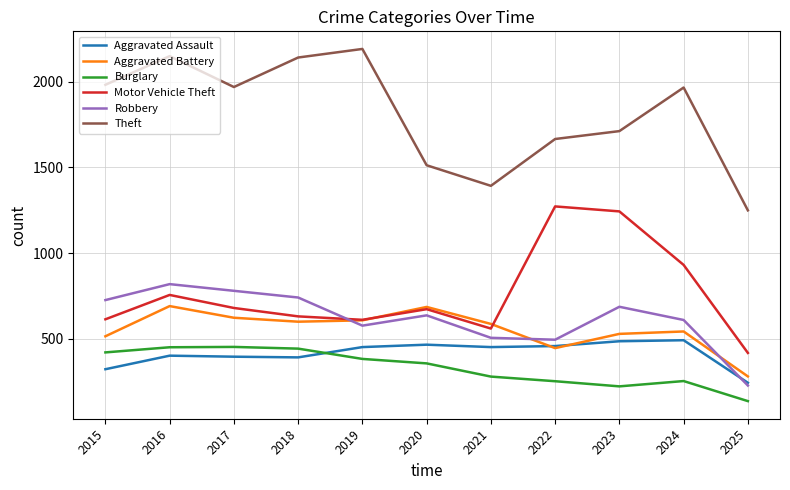

What is the maximum value shown in the chart?

2190